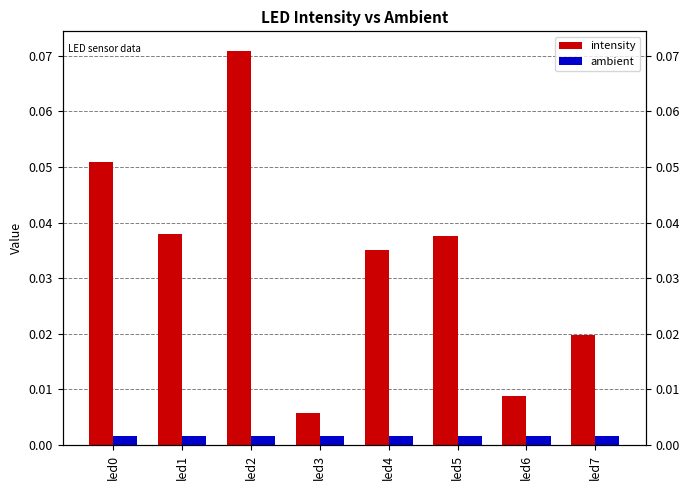

What is the sum of the intensity values at led3 and led2?

0.1